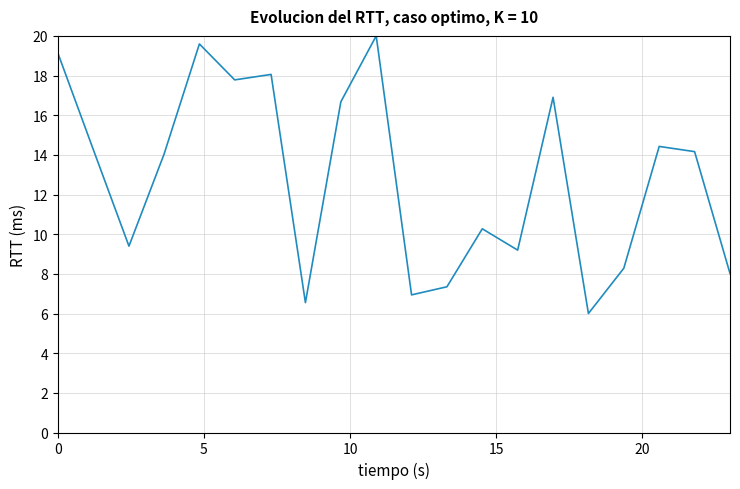

What is the difference between the maximum and minimum values?

14.0